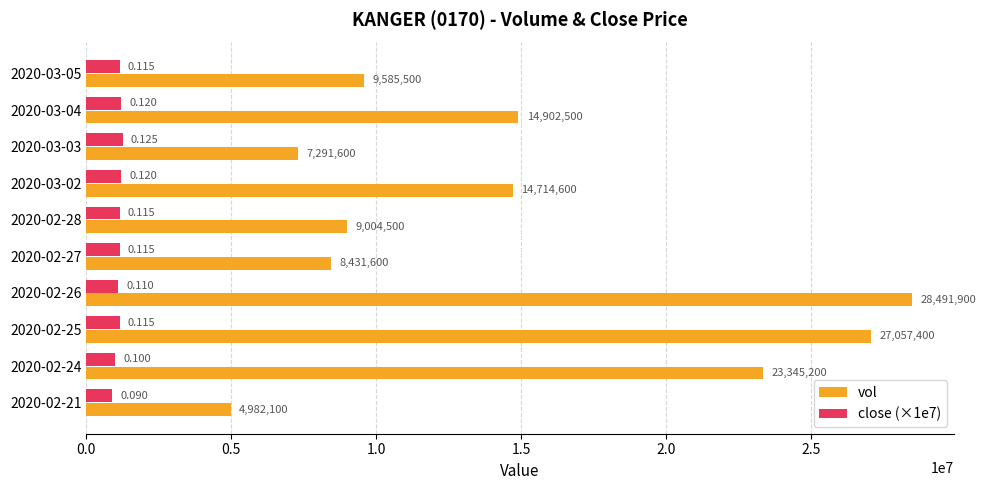

How many data points in vol are less than 14714600?

5